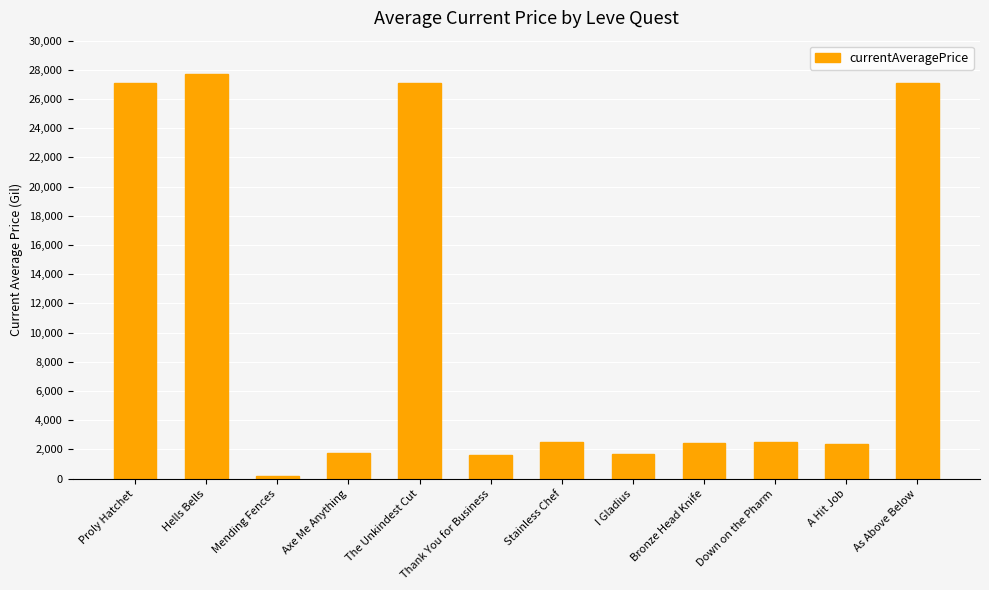

What is the sum of the values at Stainless Chef and Axe Me Anything?

4257